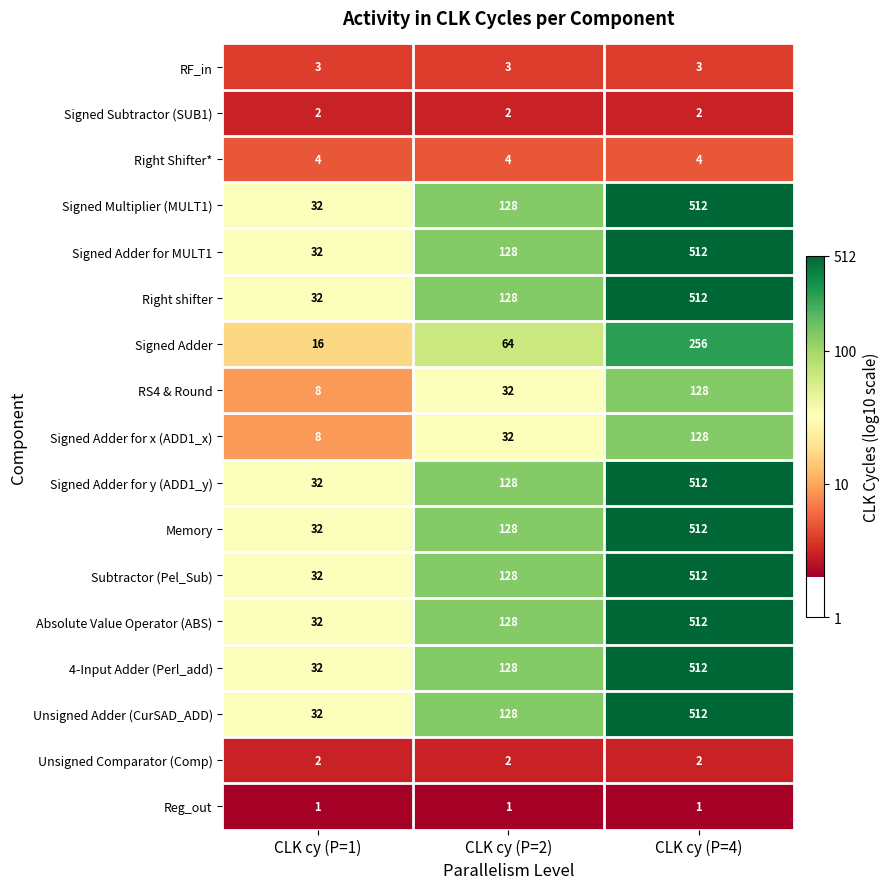

At which category does the chart reach its peak across all series?

CLK cy (P=4)